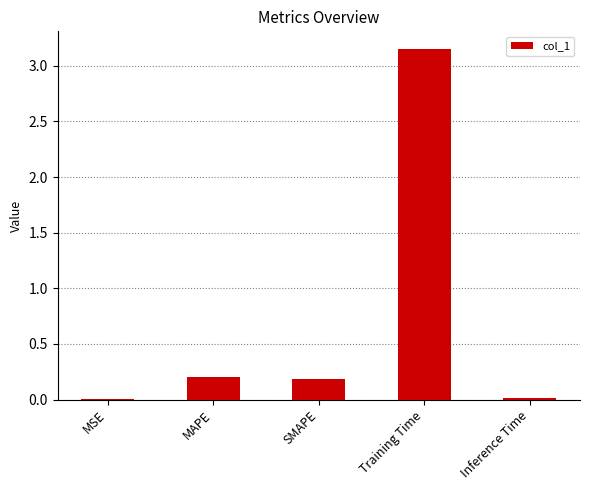

The chart shows a value of 0.0 at MSE. True or false?

True